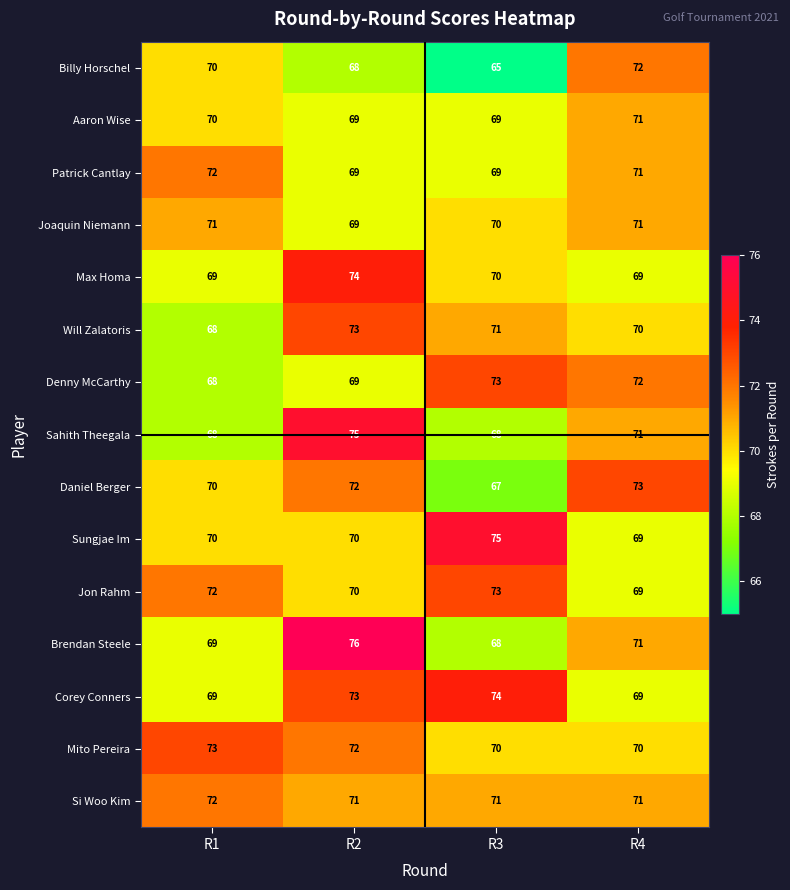

Which category has the lowest value across all series?

R3